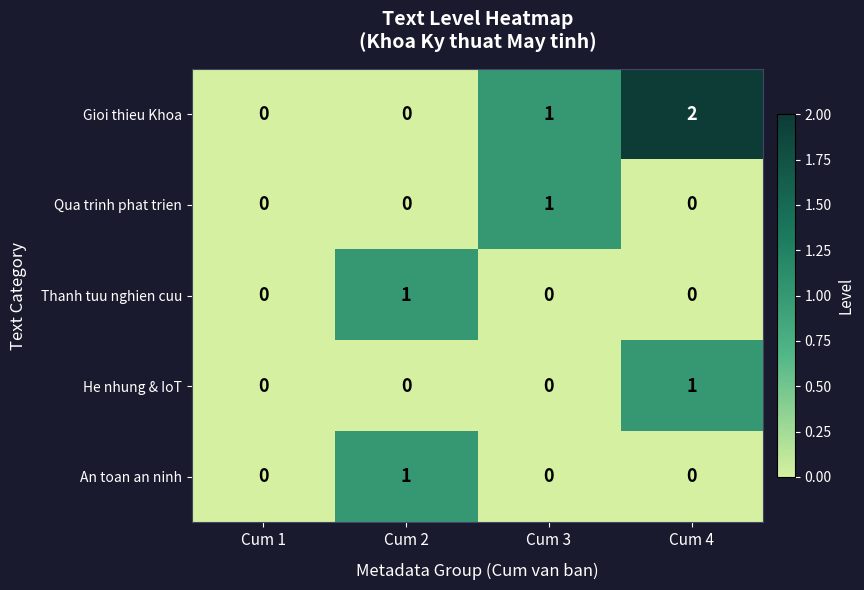

Count the number of categories in the chart.

4